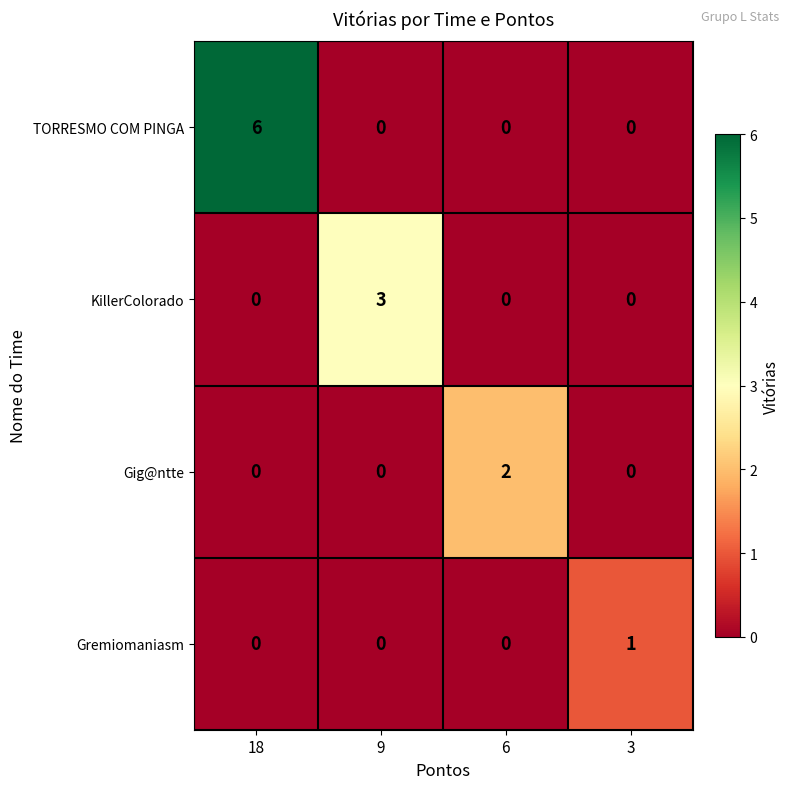

What is the difference between the maximum and minimum values in the KillerColorado series?

3